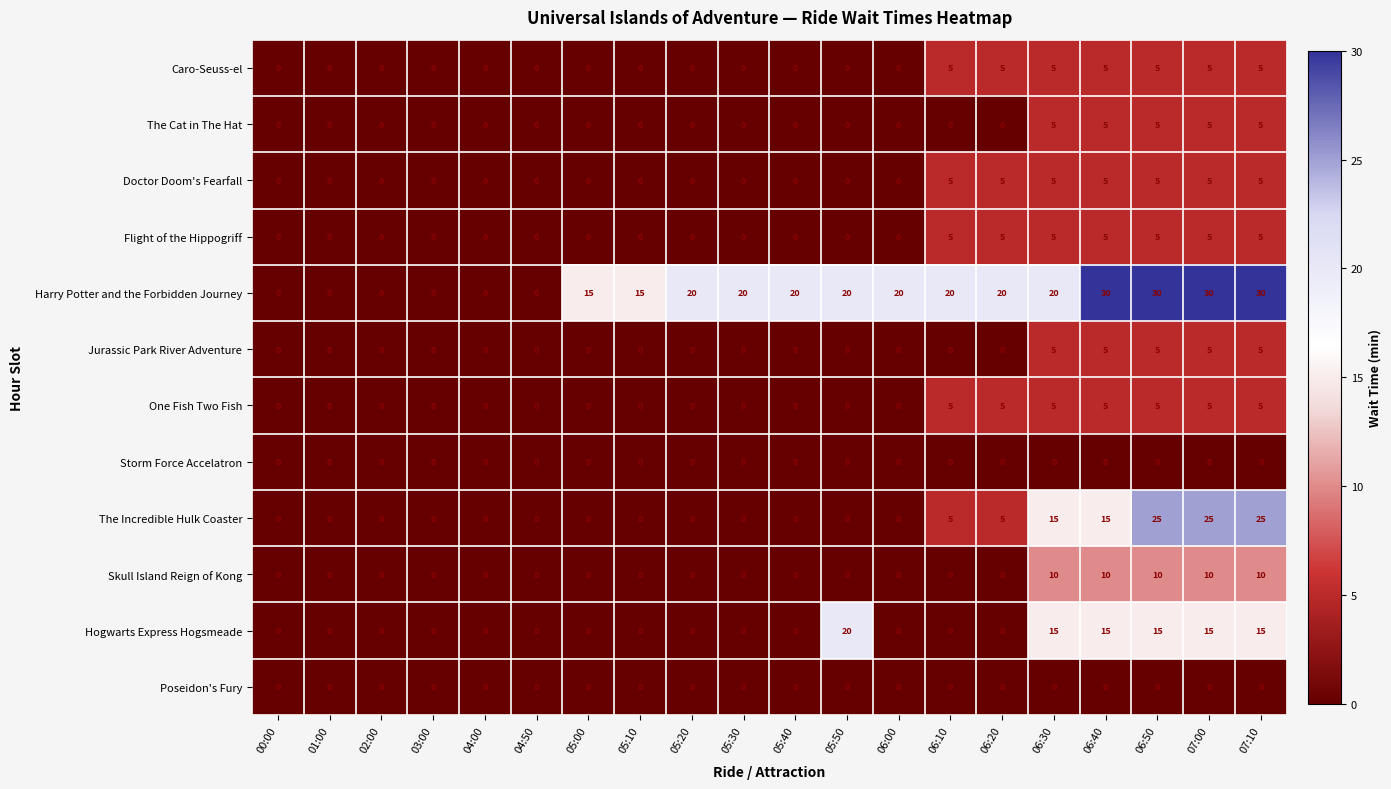

What is the maximum value shown in the chart?

30